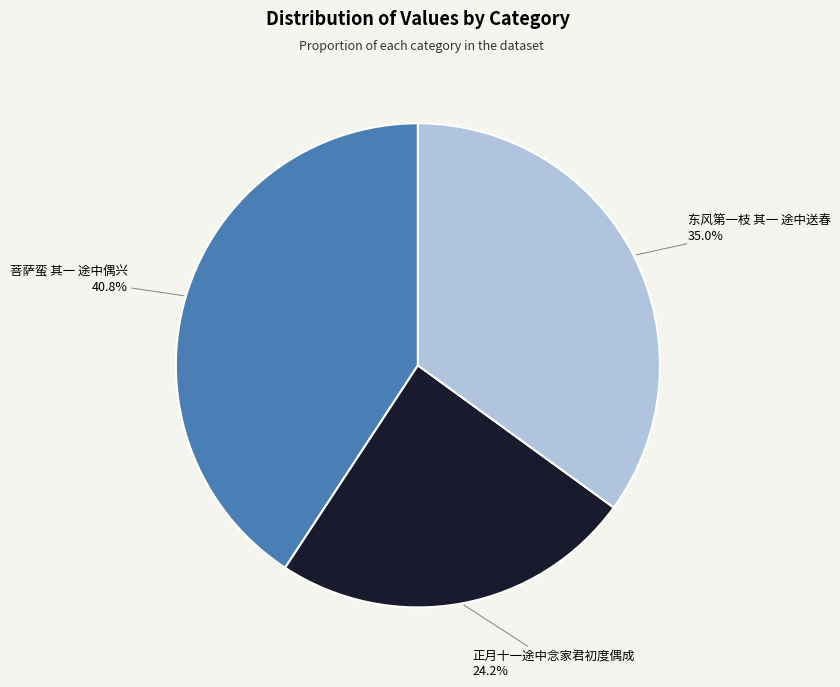

Count the number of slices in the pie.

3